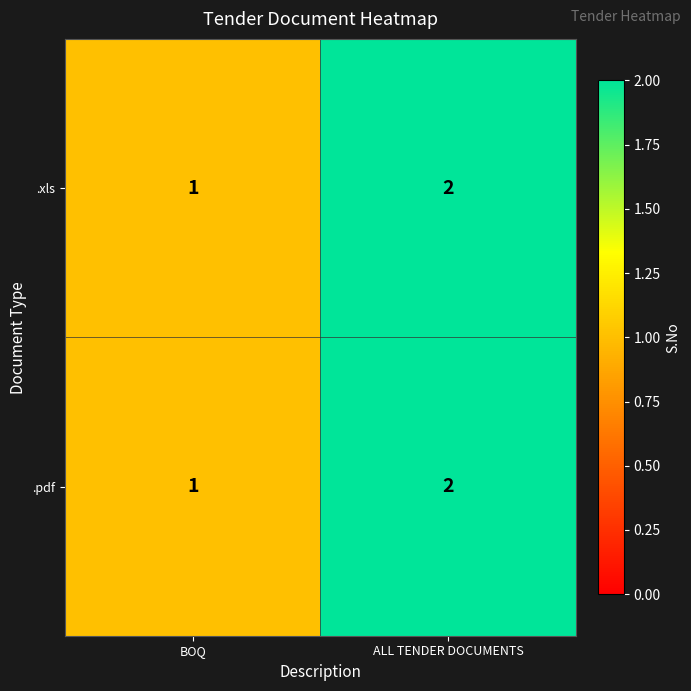

Rank the categories by .xls value from highest to lowest.

ALL TENDER DOCUMENTS, BOQ